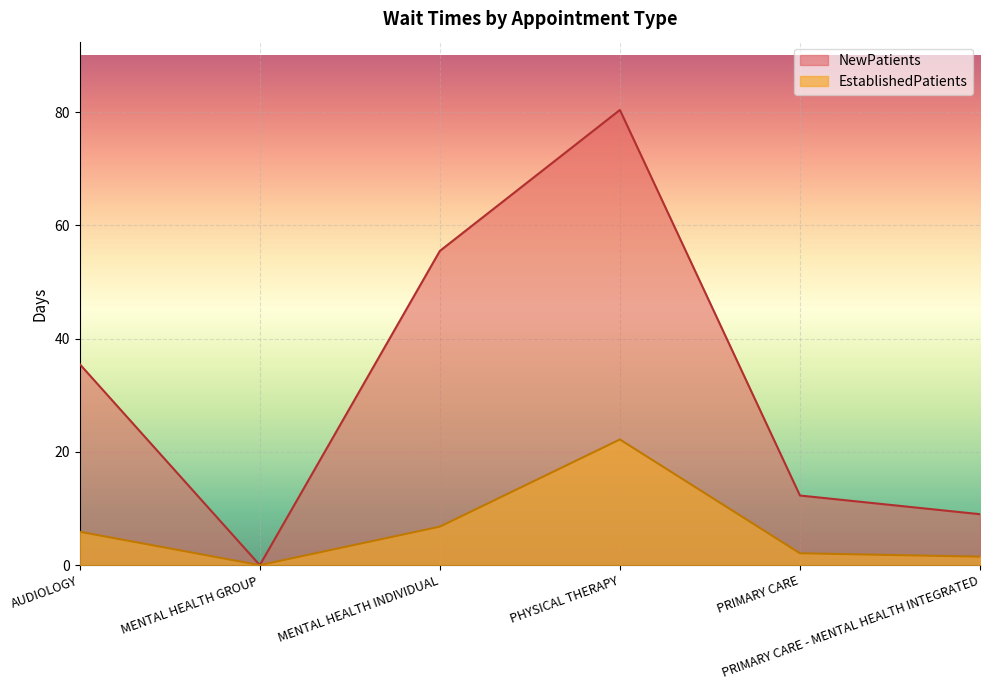

True or false: EstablishedPatients and NewPatients cross at least once.

False